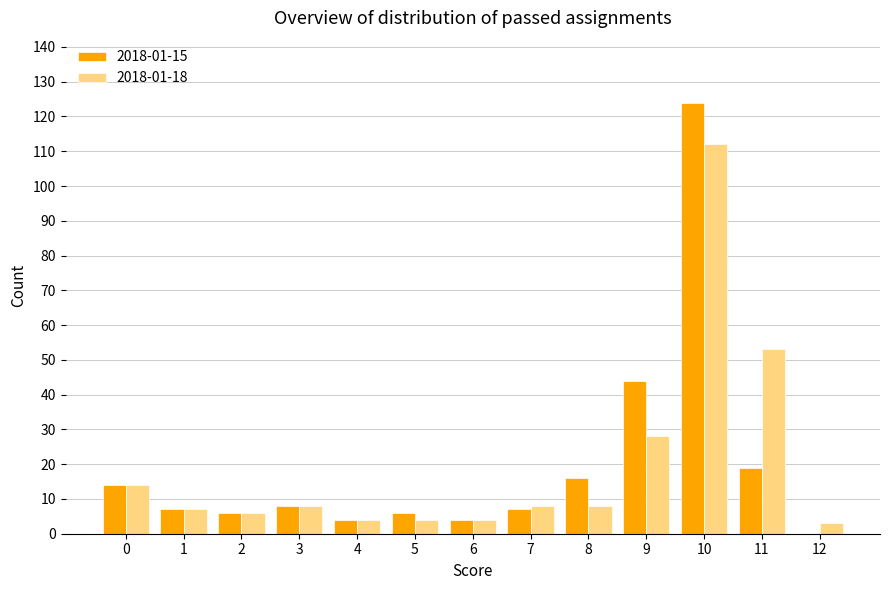

At which category is the sum across all series the highest?

10